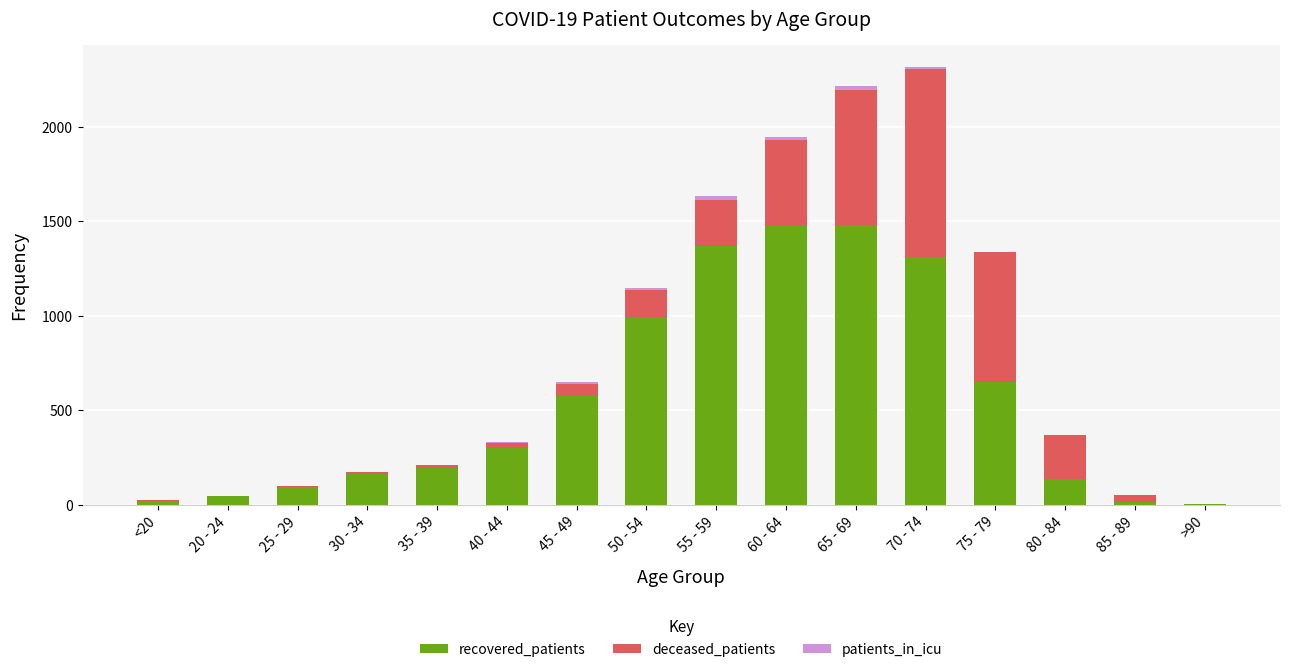

What is the maximum value for recovered_patients?

1478